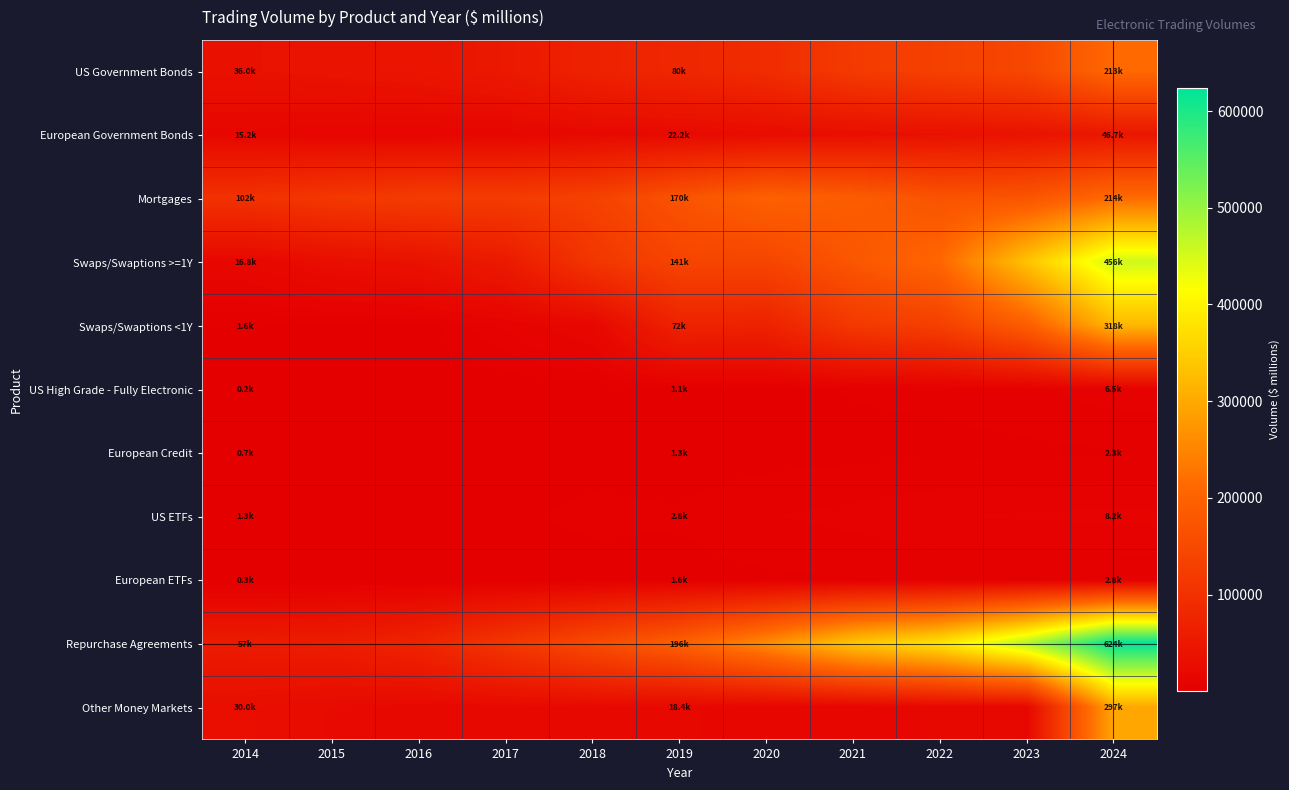

What is the spread (max minus min) of values at 2021?

336937